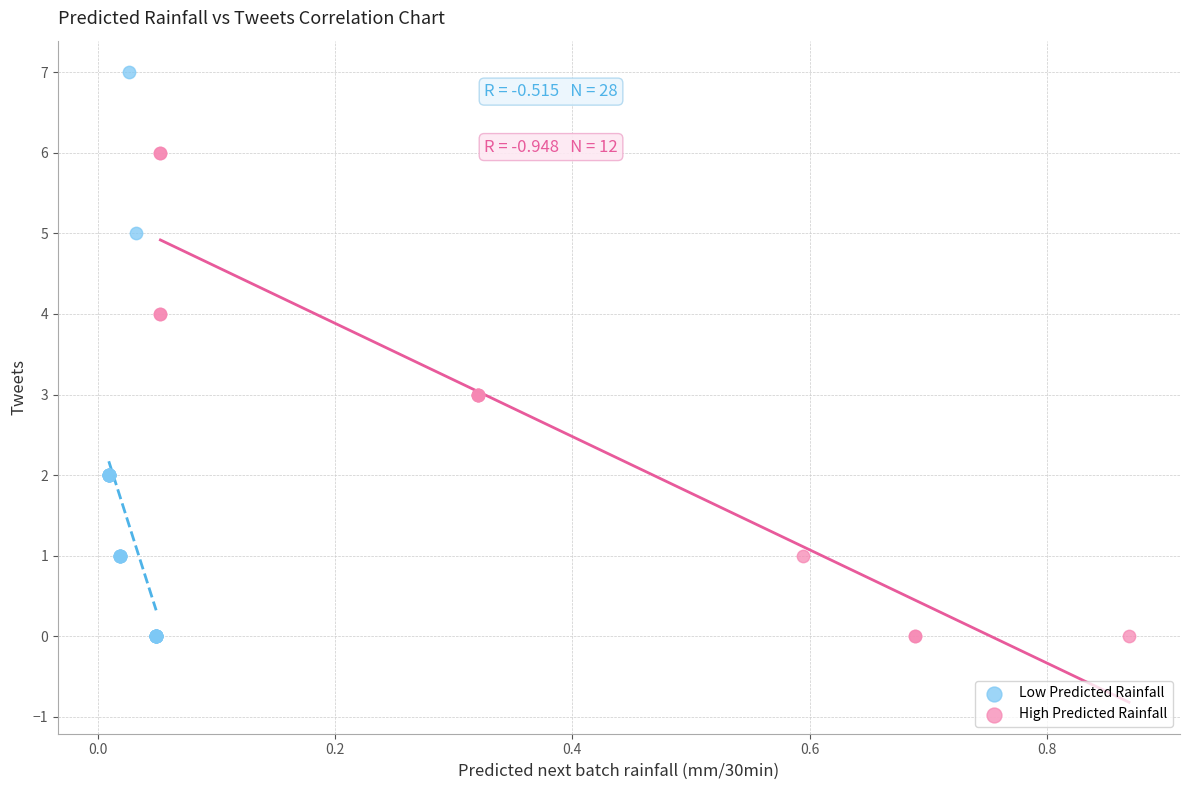

Which series has the largest Y range (max minus min)?

Low Predicted Rainfall